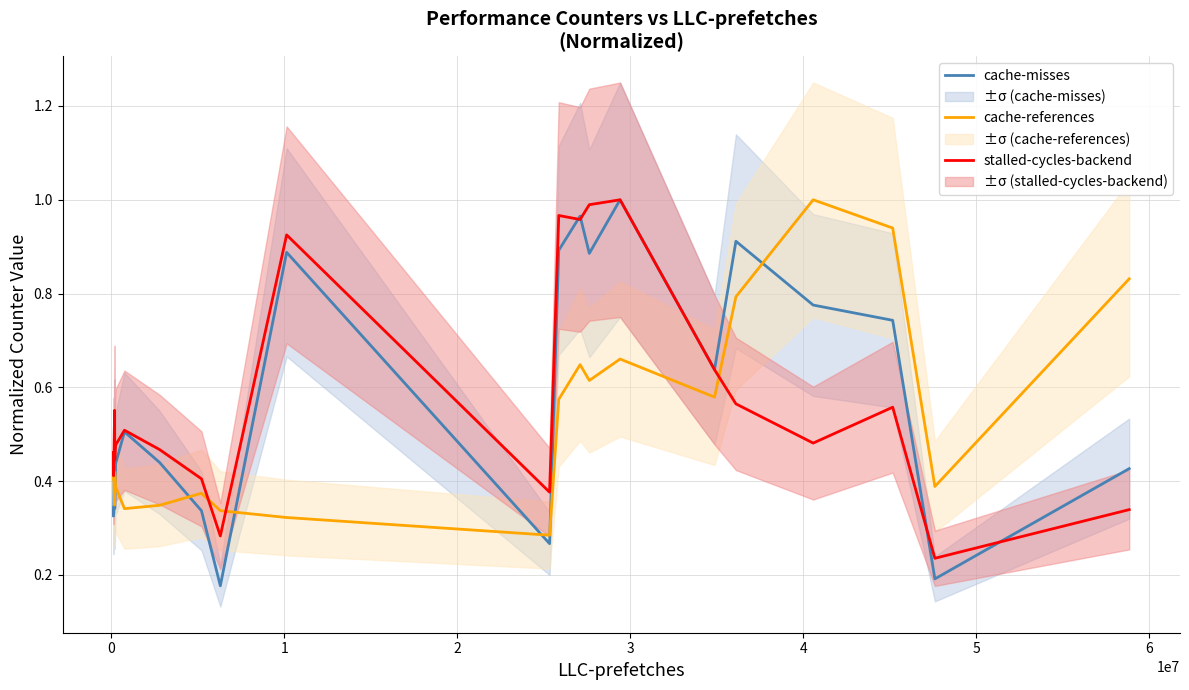

Reading right to left, what are all the values shown in this chart?

cache-misses: 0.4	0.2	0.7	0.8	0.9	0.6	1.0	0.9	1.0	0.9	0.3	0.9	0.2	0.3	0.4	0.5	0.4	0.3	0.5	0.3	0.3	0.3
cache-references: 0.8	0.4	0.9	1.0	0.8	0.6	0.7	0.6	0.6	0.6	0.3	0.3	0.3	0.4	0.3	0.3	0.4	0.4	0.3	0.4	0.4	0.4
stalled-cycles-backend: 0.3	0.2	0.6	0.5	0.6	0.6	1.0	1.0	1.0	1.0	0.4	0.9	0.3	0.4	0.5	0.5	0.5	0.4	0.6	0.4	0.5	0.5